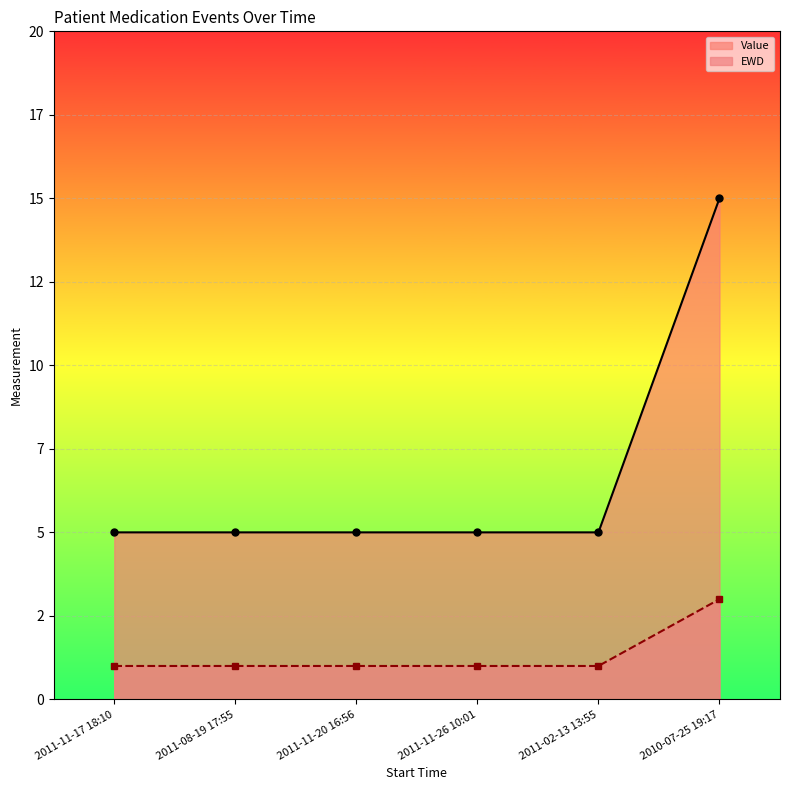

Does the chart display data point markers on the line(s)?

Yes